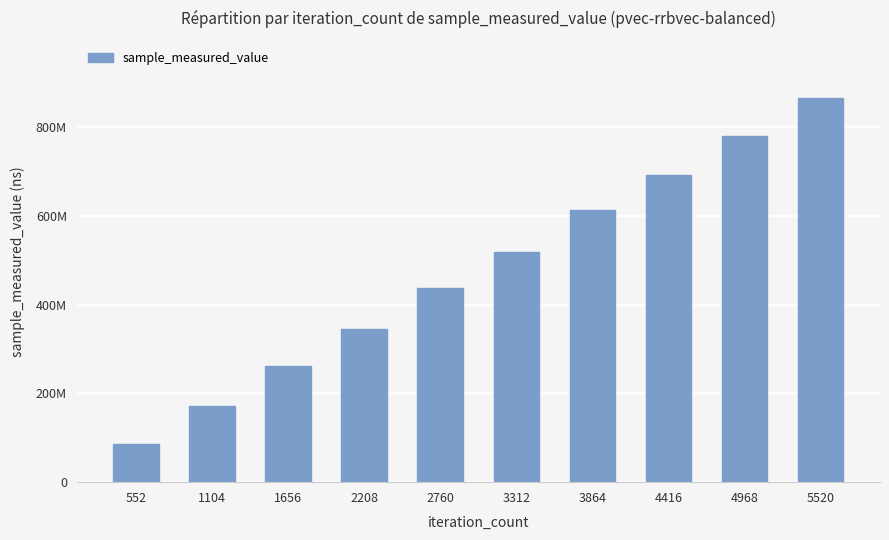

Does the chart contain stacked bars?

No